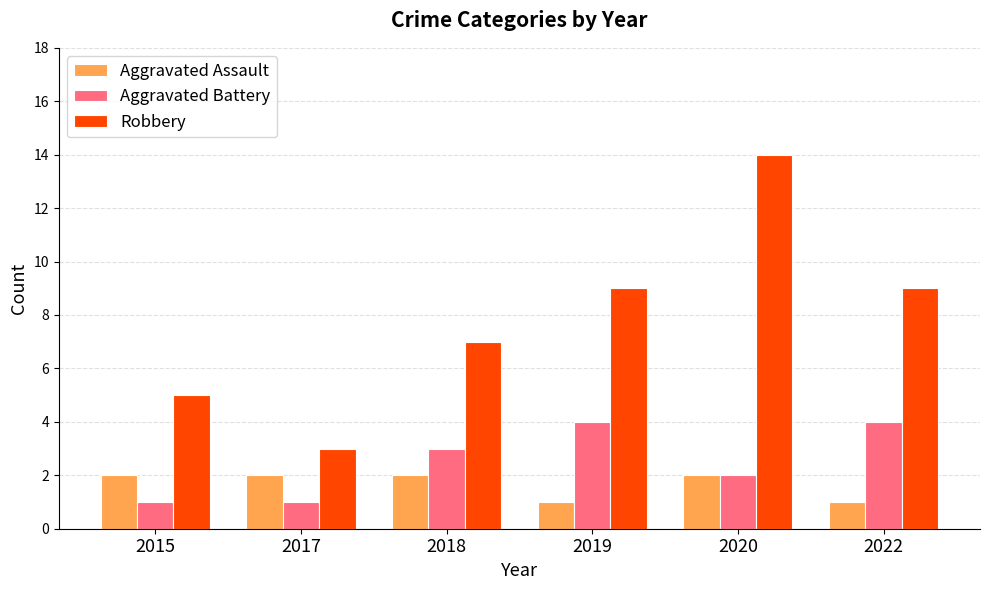

Which series has the largest total across all categories?

Robbery